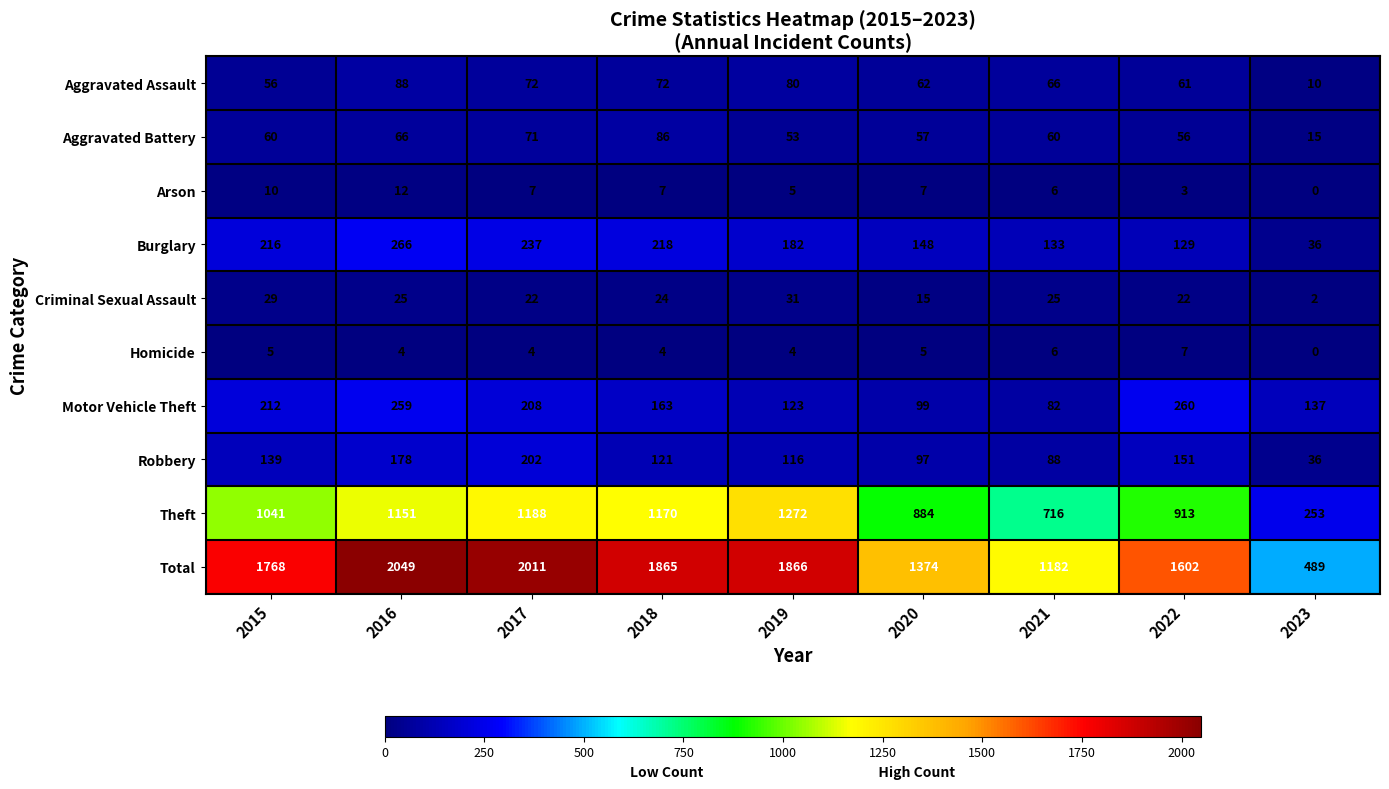

Where is Robbery nearest to the value 119?

2018